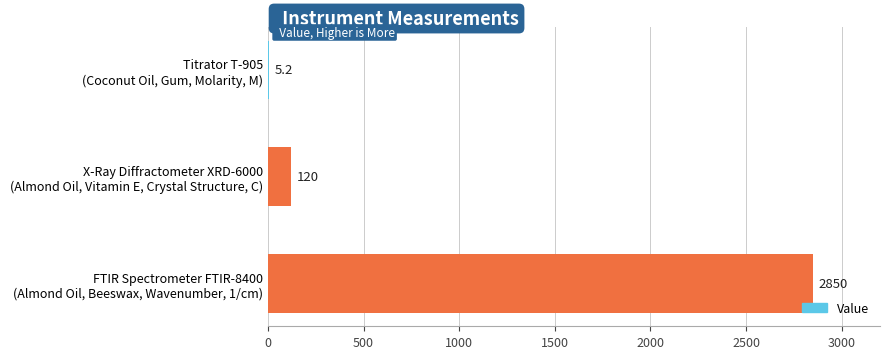

What is the sum of all values?

2975.2